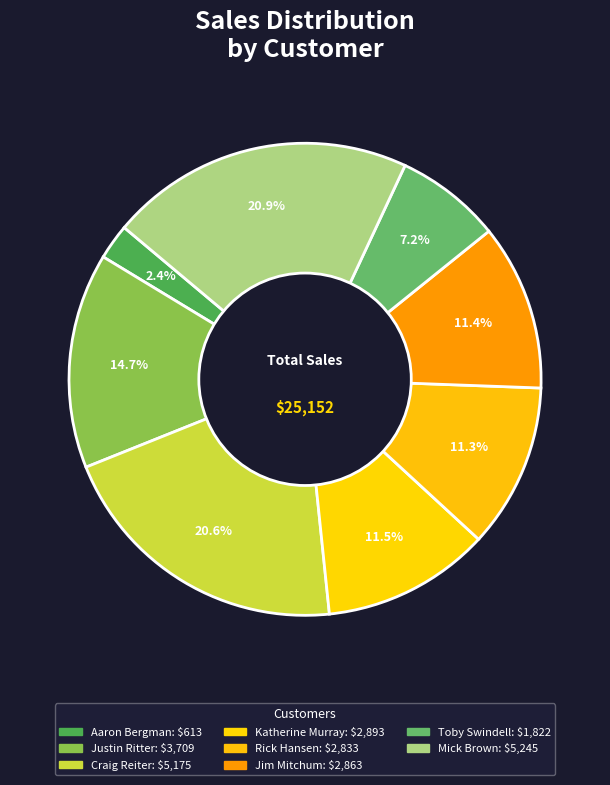

To the nearest percent, what percentage of the pie is Katherine Murray?

11%